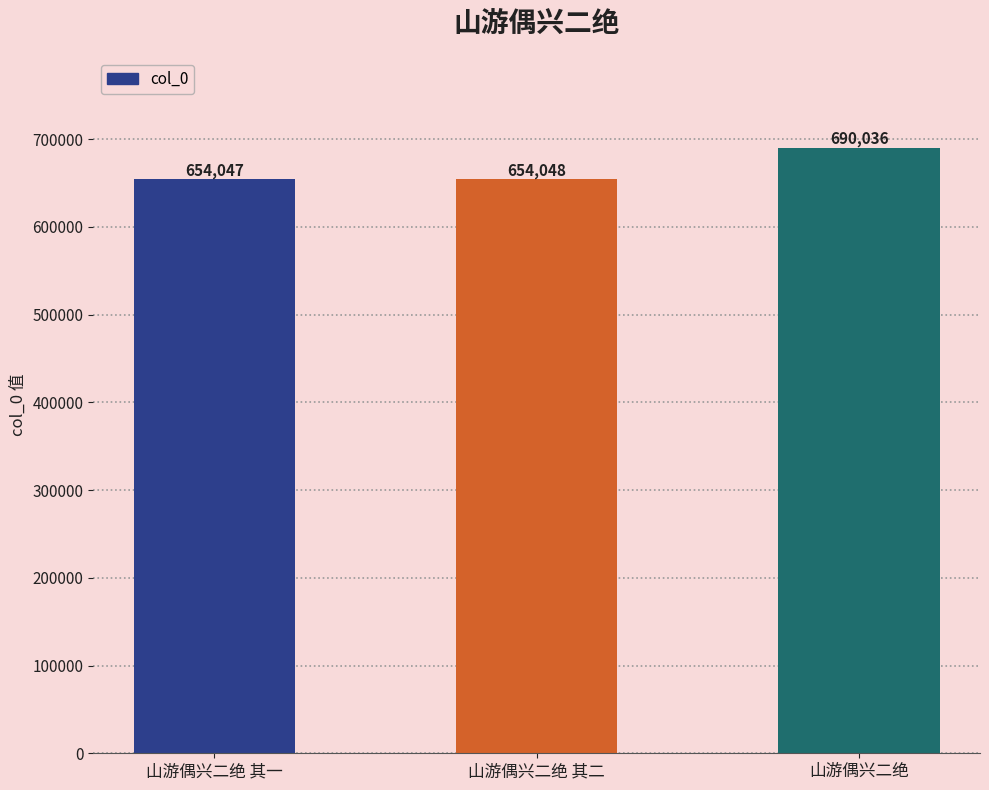

What is the sum of the values at 山游偶兴二绝 and 山游偶兴二绝 其一?

1344083